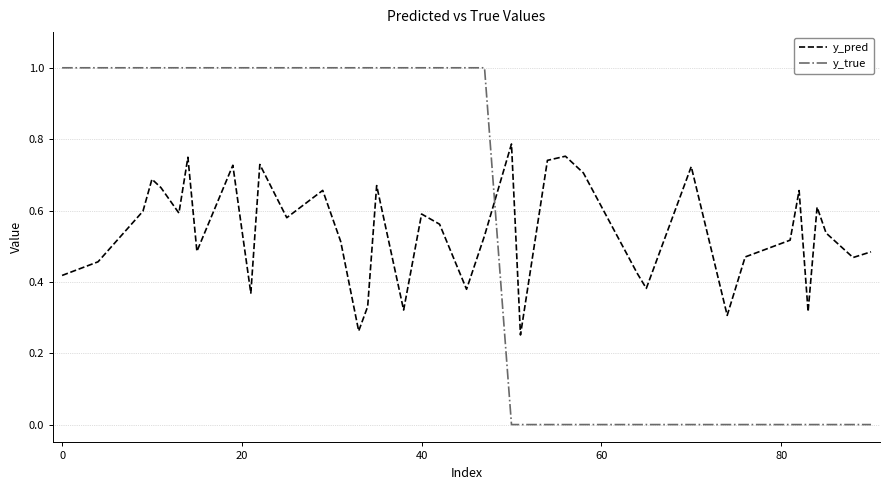

What is the difference between the maximum and minimum values in the y_true series?

1.0